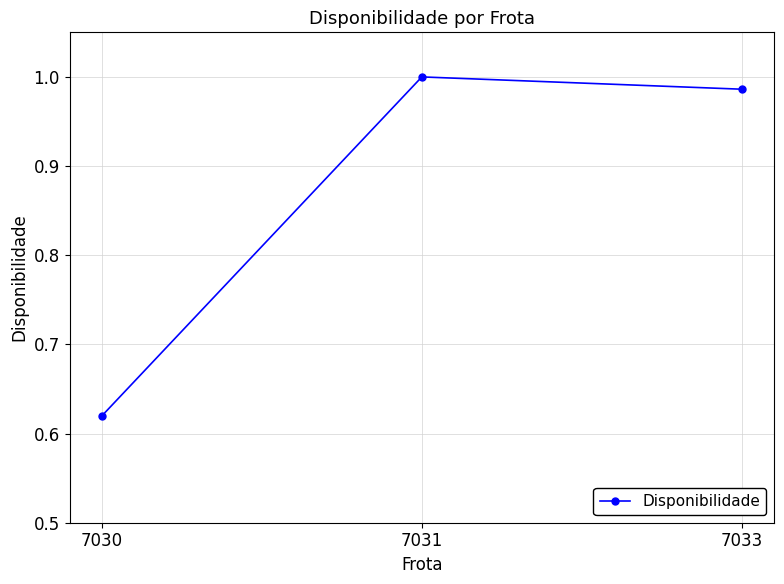

What is the difference between the maximum and minimum values?

0.4